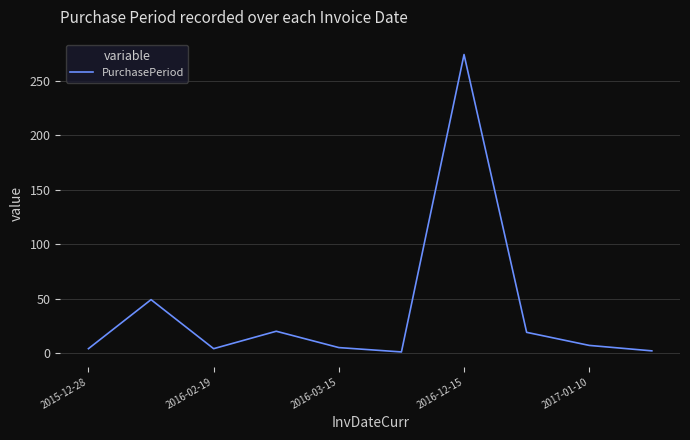

What is the greatest value displayed?

274